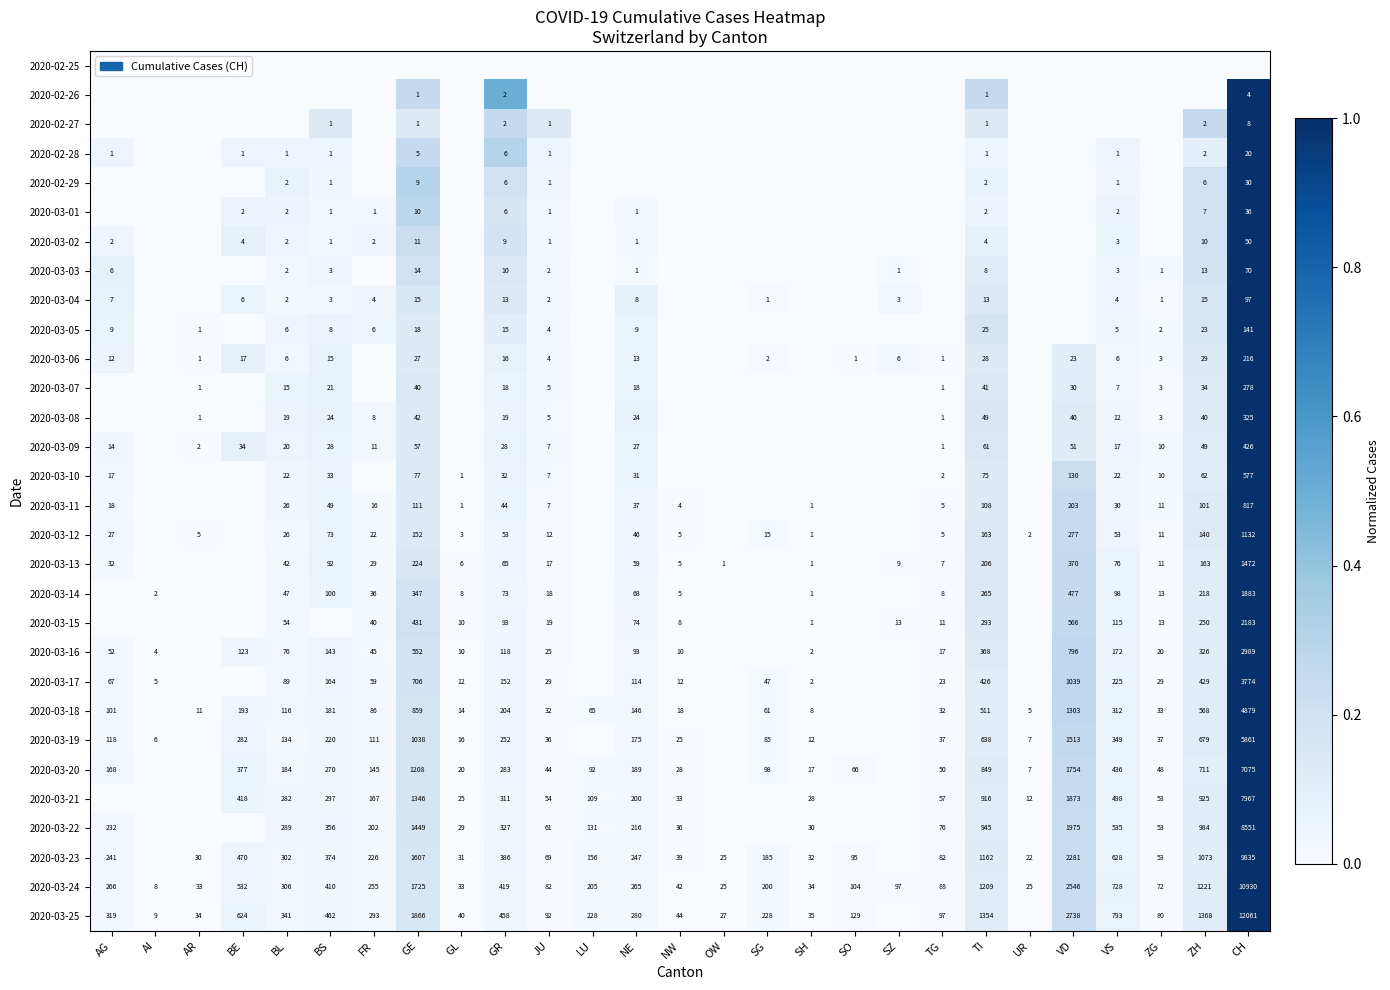

What is the sum of the 2020-03-25 values at GL and NE?

320